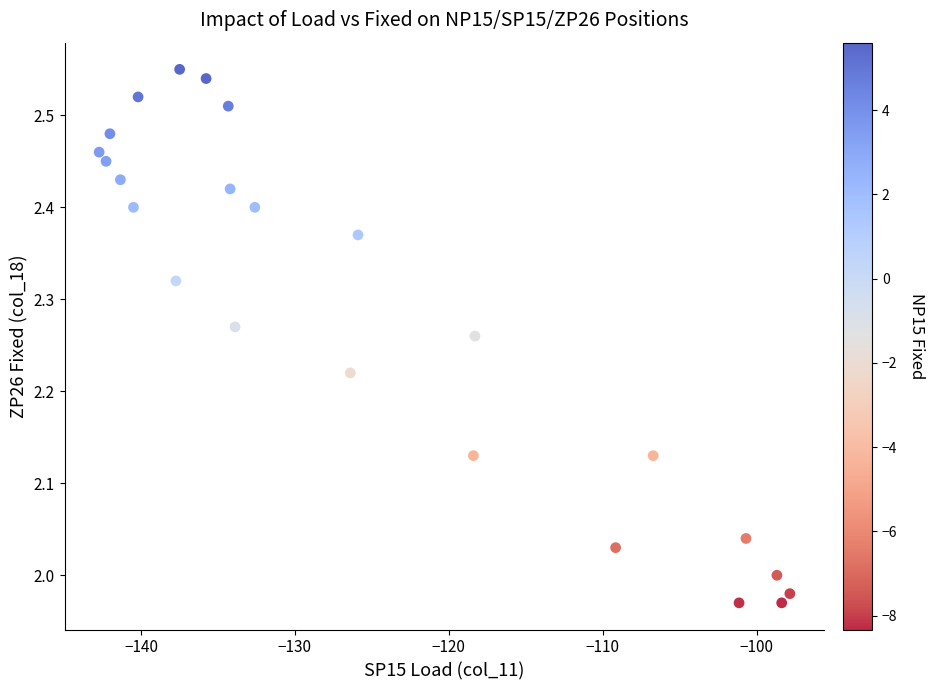

What is the range of Y values (max minus min)?

0.6